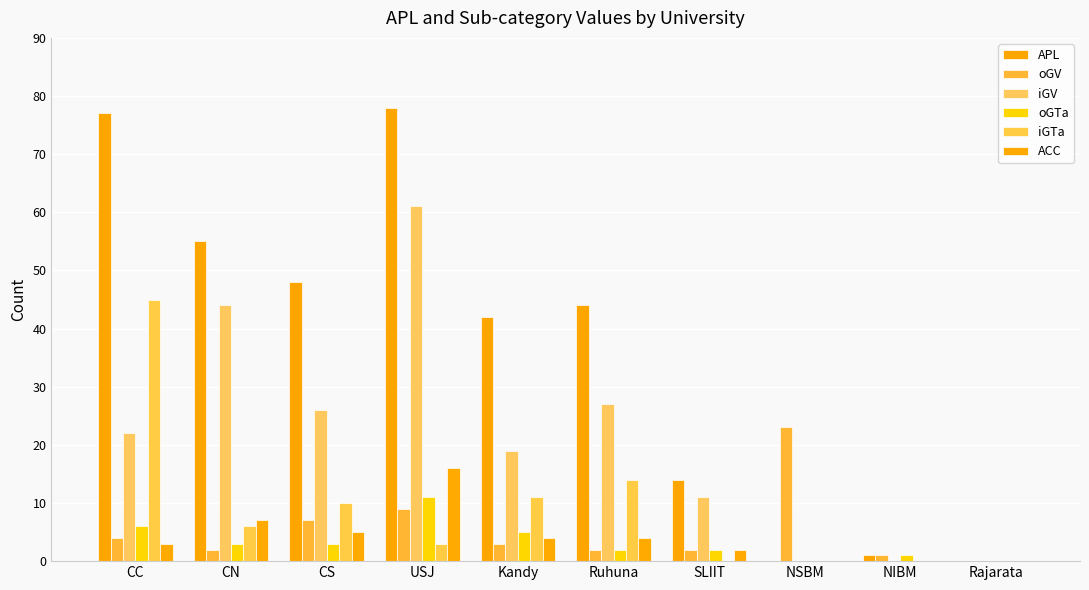

What is the sum of all APL values?

359